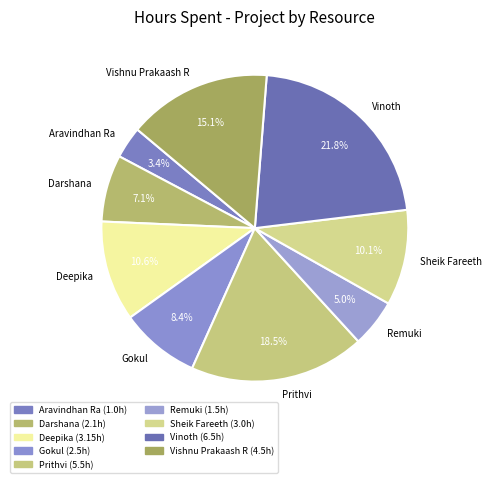

Rank the categories by value from lowest to highest.

Aravindhan Ra, Remuki, Darshana, Gokul, Sheik Fareeth, Deepika, Vishnu Prakaash R, Prithvi, Vinoth